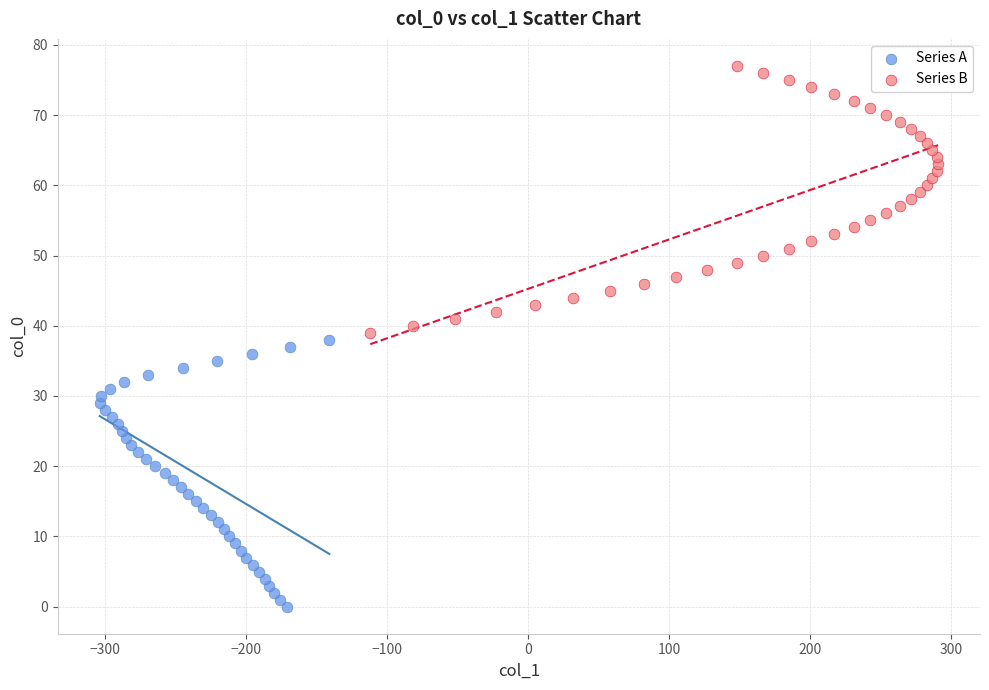

What are all the series names shown in the legend?

Series A, Series B